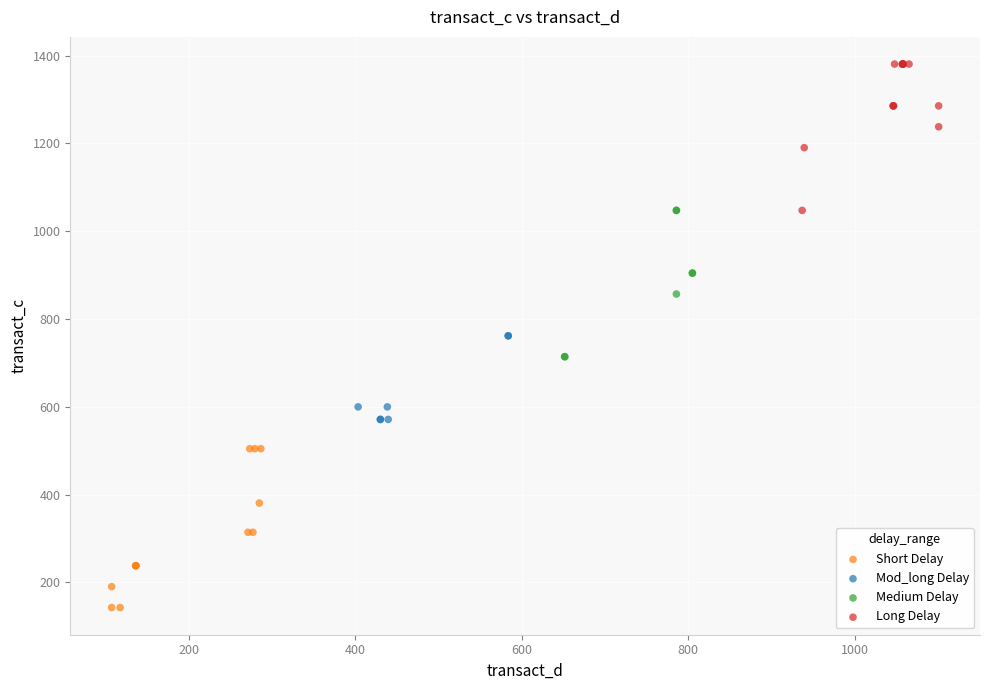

Which series has the widest spread of Y values?

Short Delay